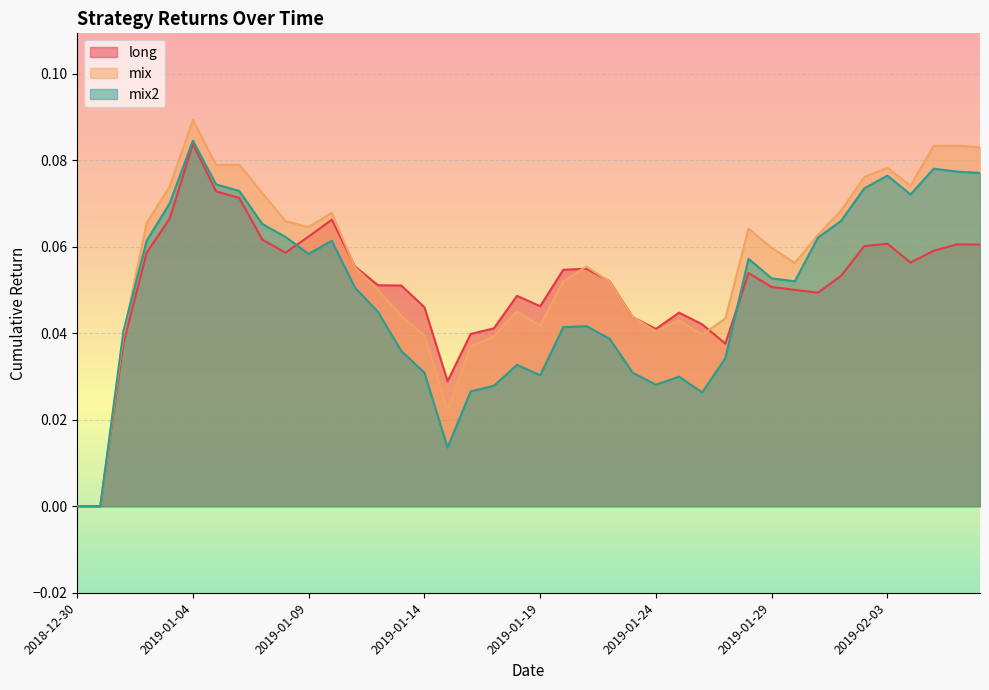

The value of mix2 at 2019-02-03 is 0.1. True or false?

True